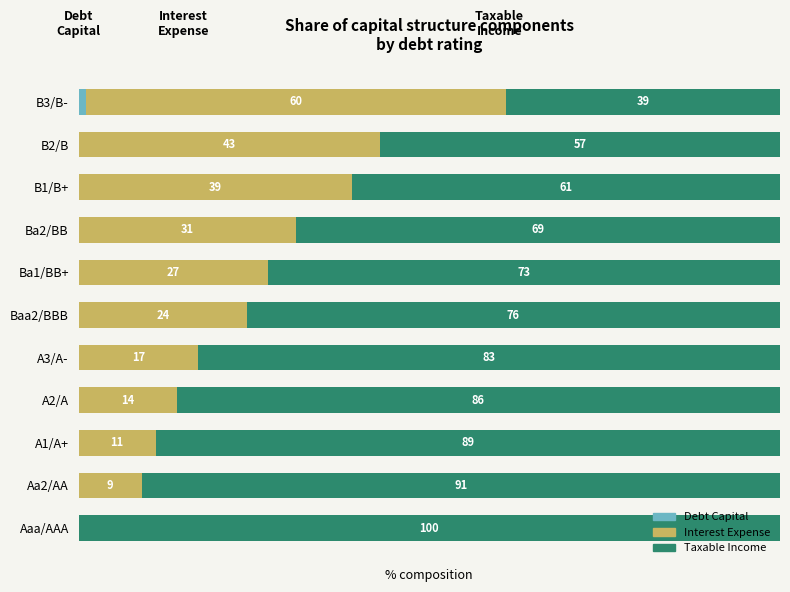

At which label does Debt Capital reach its peak?

B3/B-